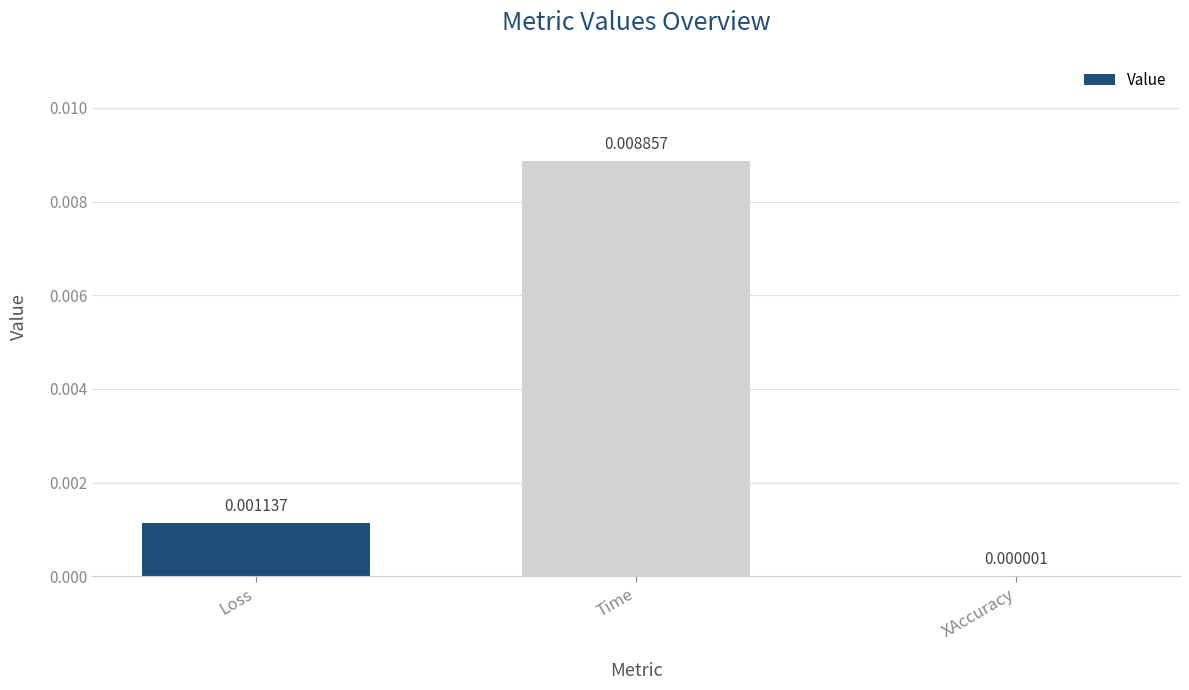

Between Time and Loss, which is larger?

Time